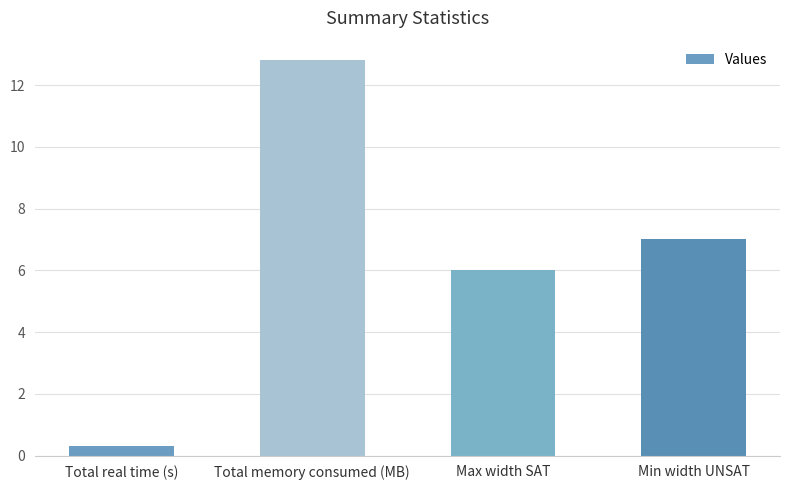

Reading left to right, extract all data points from this chart.

0.3	12.8	6.0	7.0